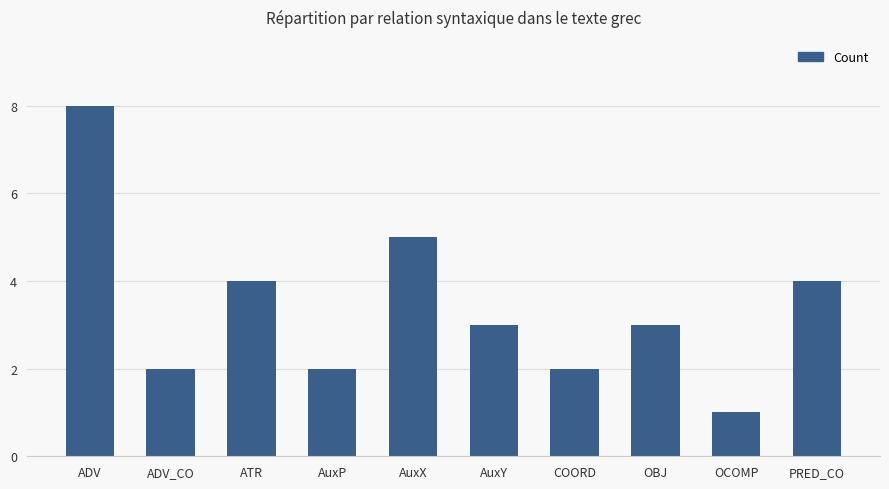

Reading left to right, transcribe all the data shown in this chart.

ADV=8	ADV_CO=2	ATR=4	AuxP=2	AuxX=5	AuxY=3	COORD=2	OBJ=3	OCOMP=1	PRED_CO=4